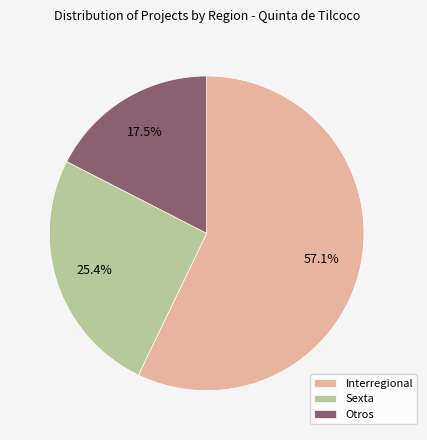

What is the smallest slice in the pie chart?

Otros